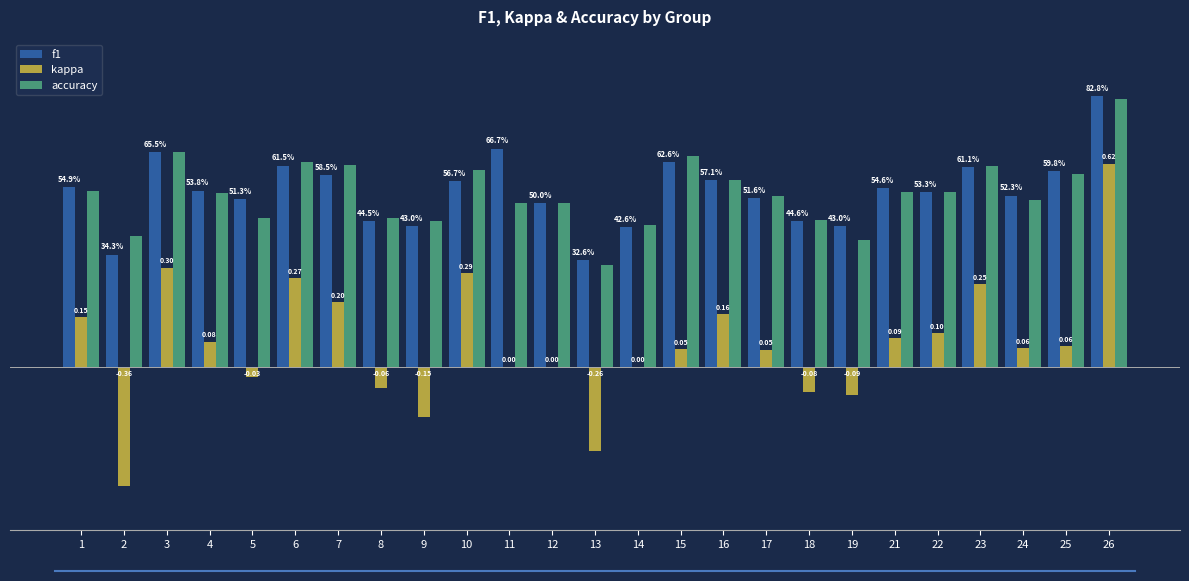

Which series changed the most between 1 and 4?

kappa